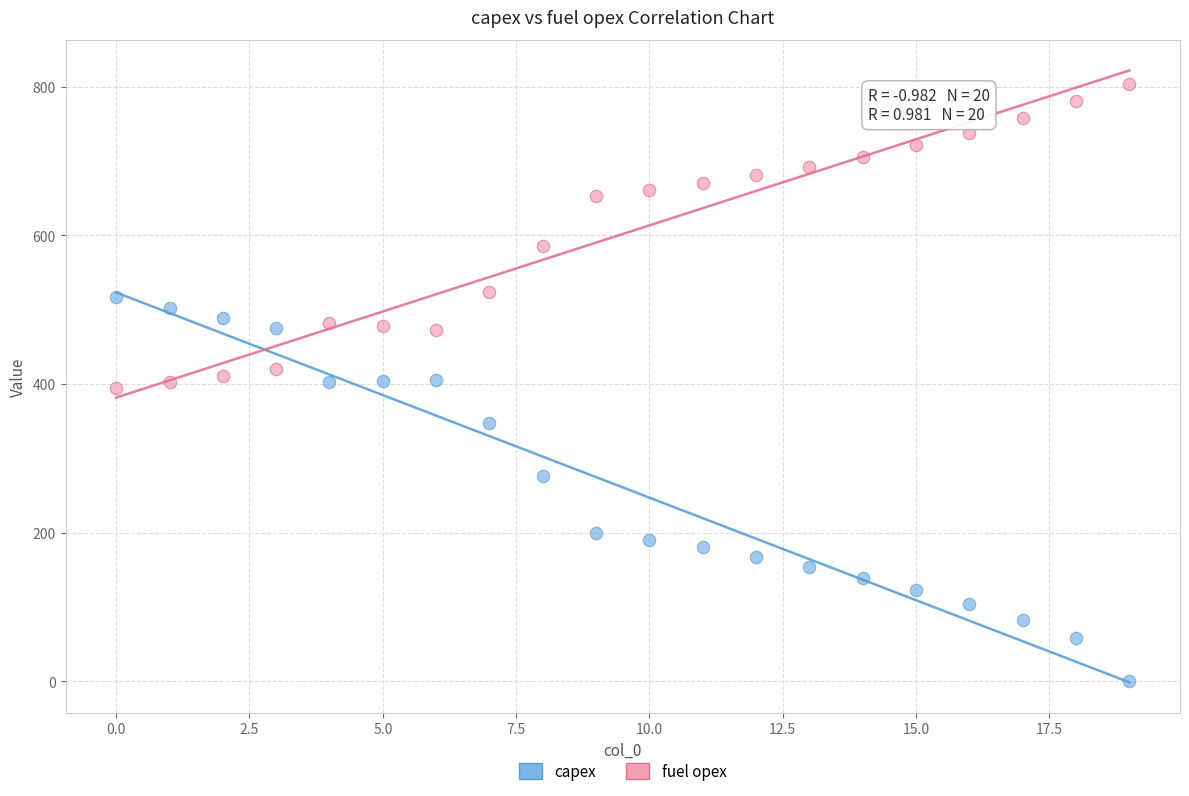

Across all data points, what is the range of Y values (max minus min)?

804